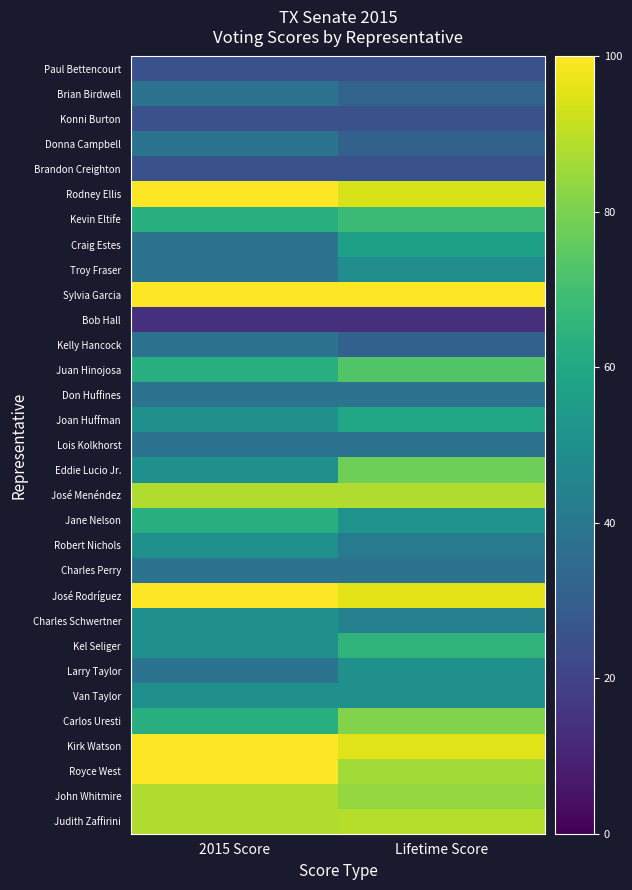

Which series has the largest total across all categories?

Sylvia Garcia